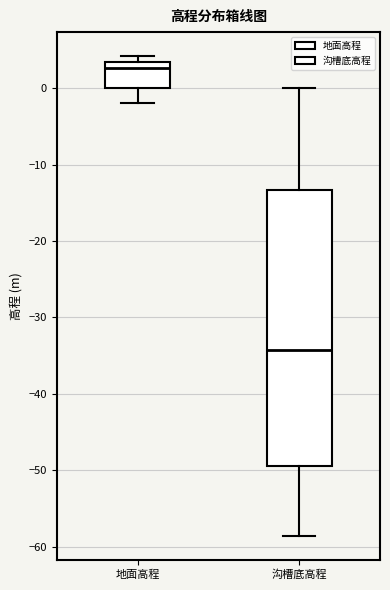

Comparing the boxes themselves (not the whiskers), which one is the tallest?

沟槽底高程